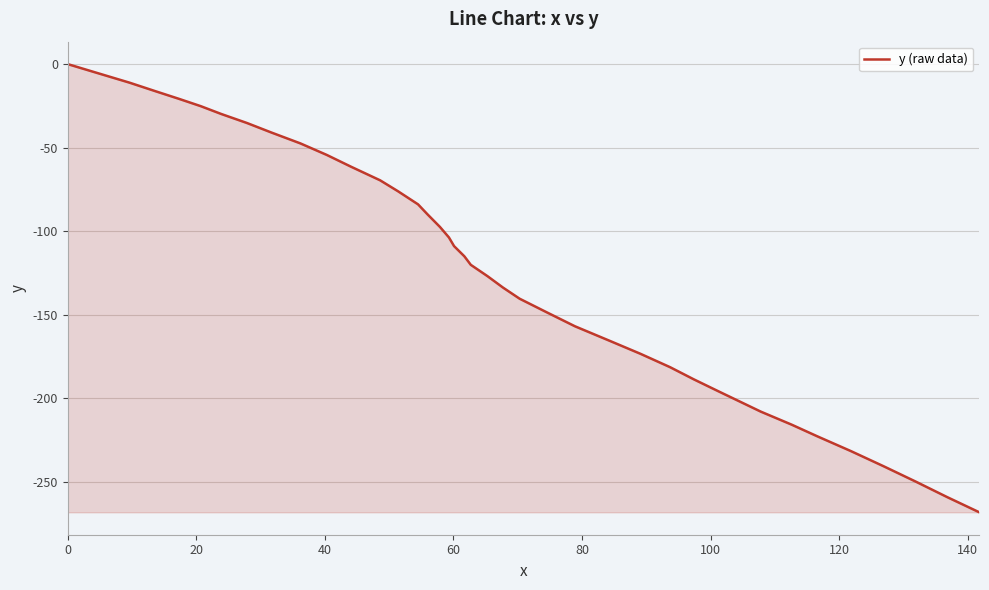

What is the difference between the maximum and minimum values?

268.4